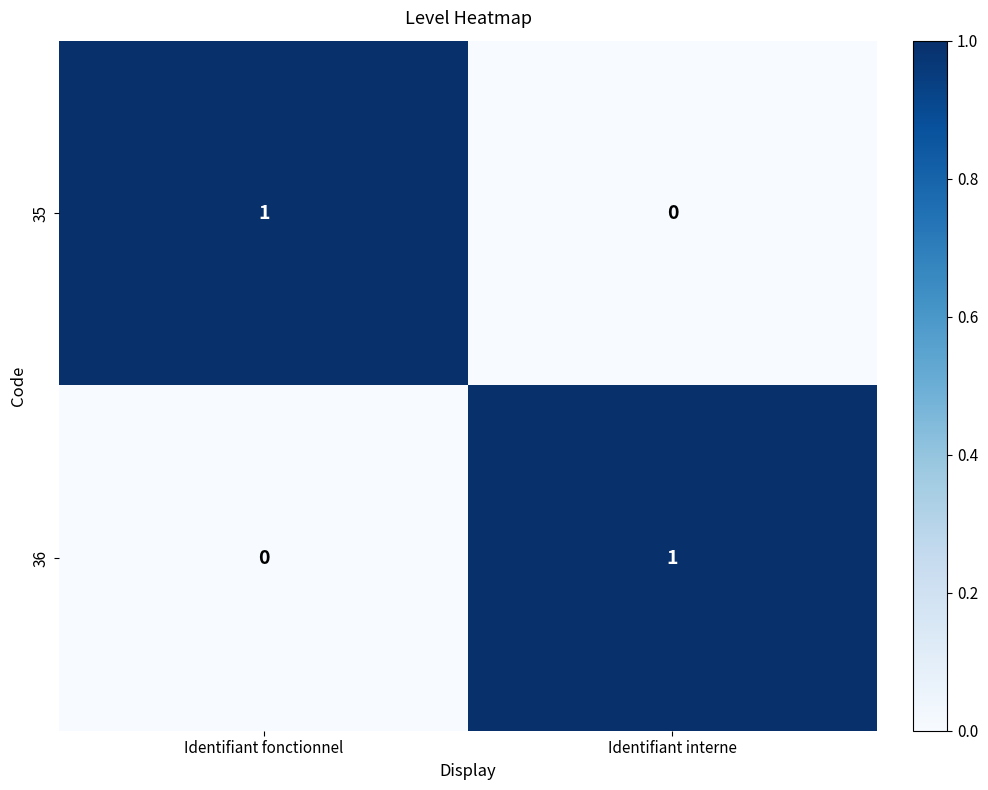

At which label does 36 reach its peak?

Identifiant interne